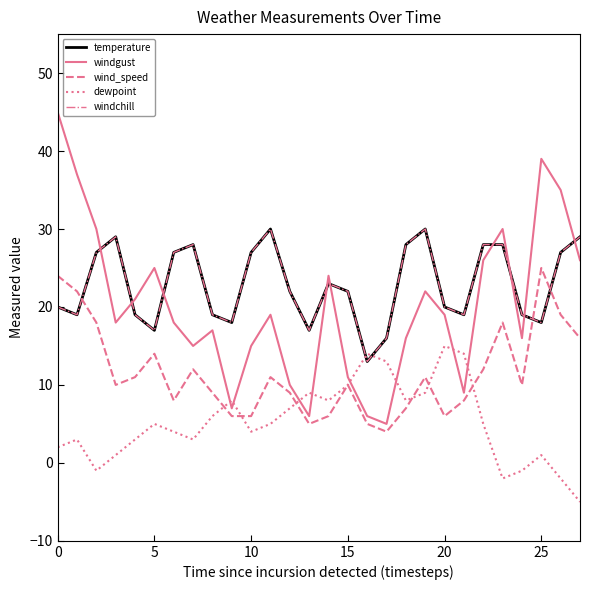

Which series has the largest range (max minus min)?

windgust